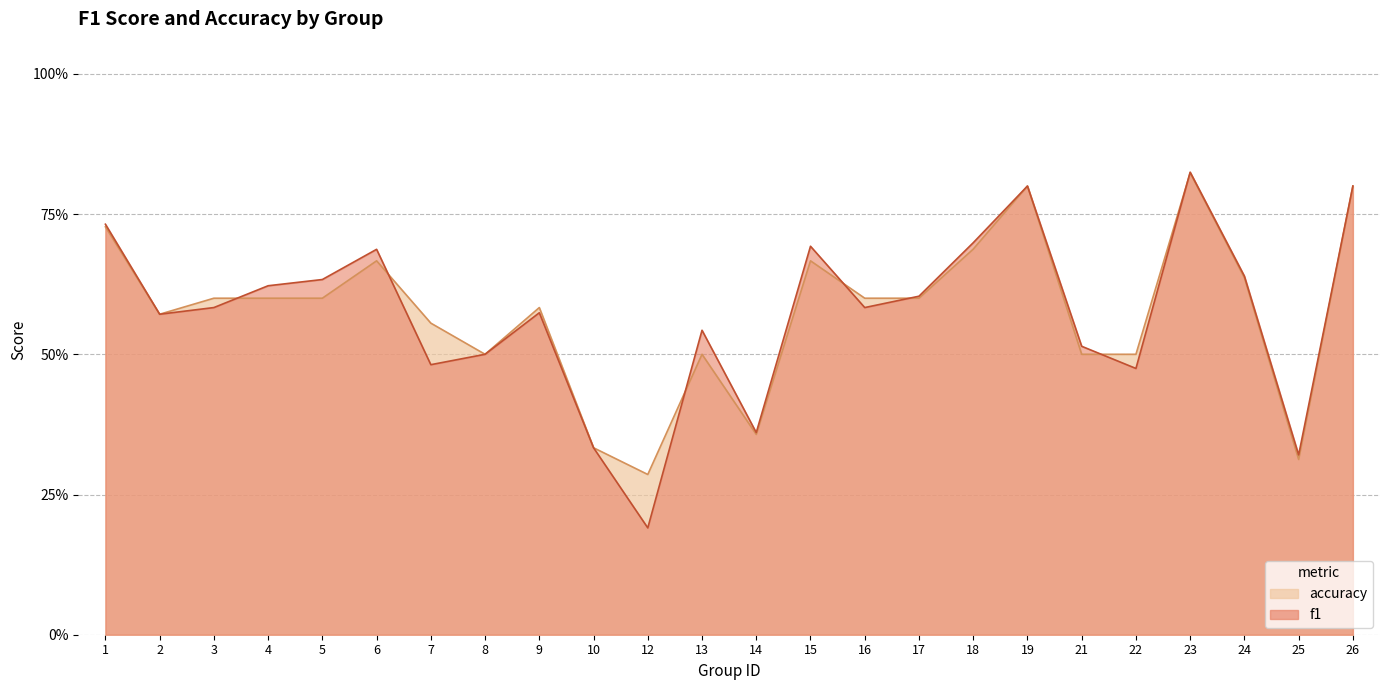

Reading left to right, what are all the values shown in this chart?

f1: 0.7	0.6	0.6	0.6	0.6	0.7	0.5	0.5	0.6	0.3	0.2	0.5	0.4	0.7	0.6	0.6	0.7	0.8	0.5	0.5	0.8	0.6	0.3	0.8
accuracy: 0.7	0.6	0.6	0.6	0.6	0.7	0.6	0.5	0.6	0.3	0.3	0.5	0.4	0.7	0.6	0.6	0.7	0.8	0.5	0.5	0.8	0.6	0.3	0.8